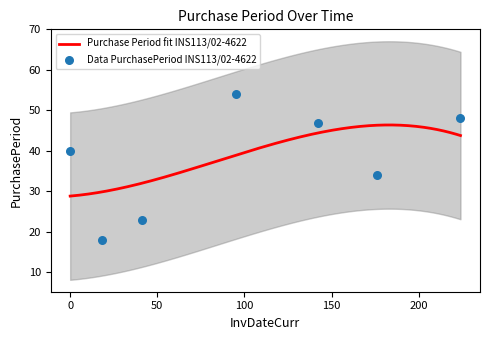

Approximately how many times larger is the value at 2016-03-26 compared to 2016-04-18?

0.8